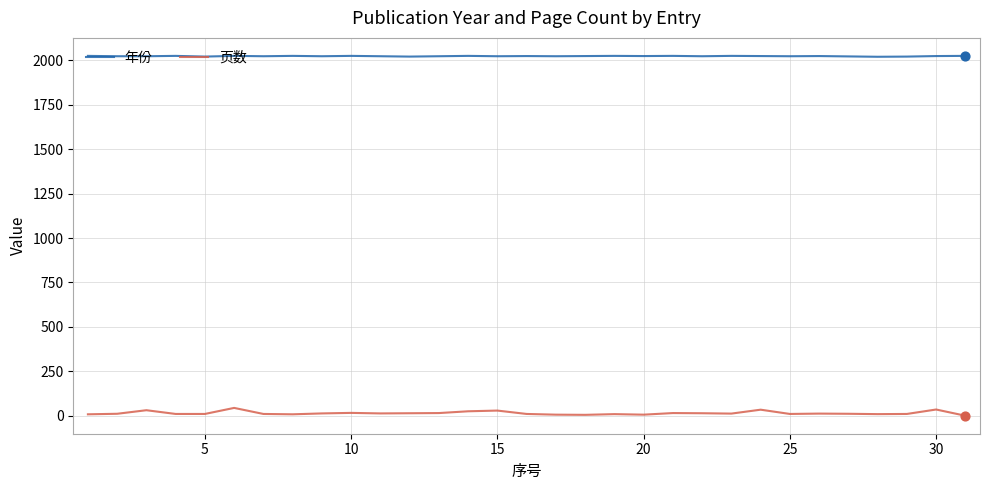

List the series in order of their overall mean, highest first.

年份, 页数